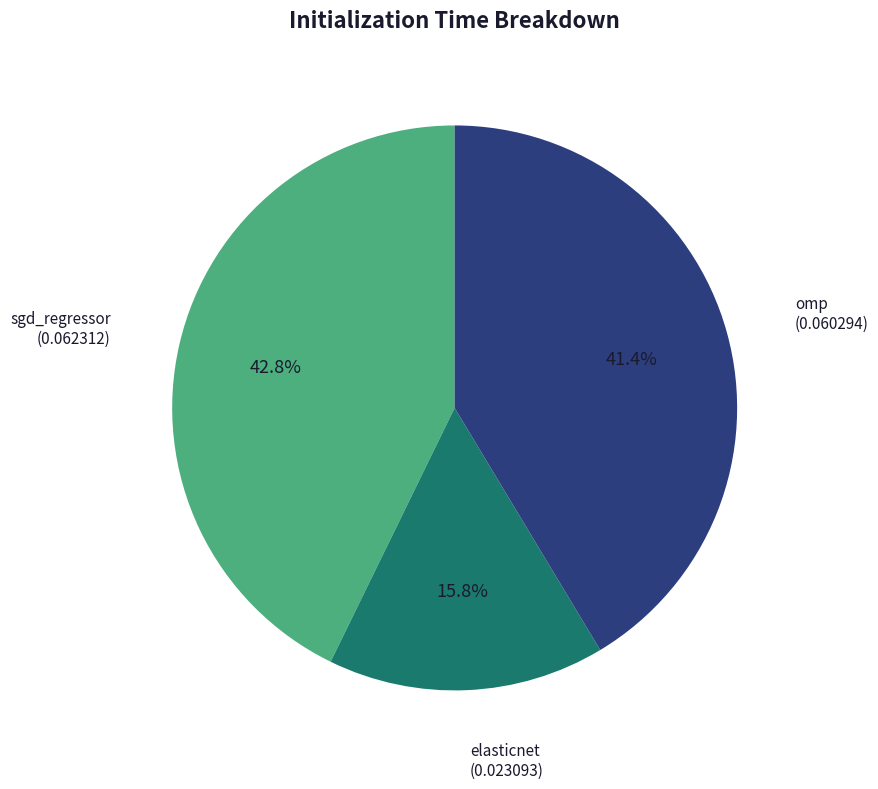

Does any single category account for the majority?

No